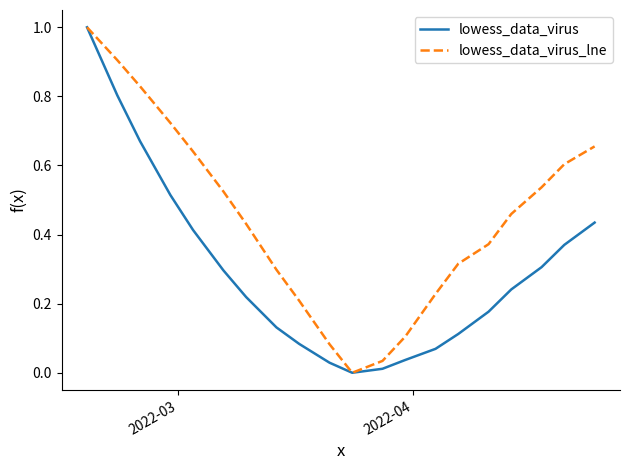

What is the greatest value displayed?

1.0